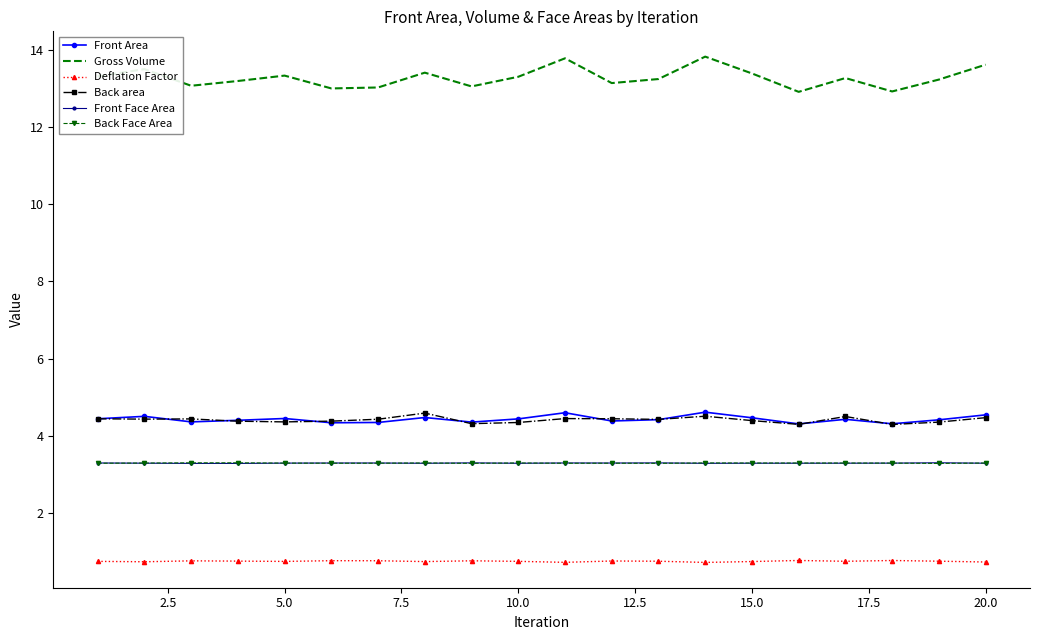

Which series has the widest spread of values?

Gross Volume